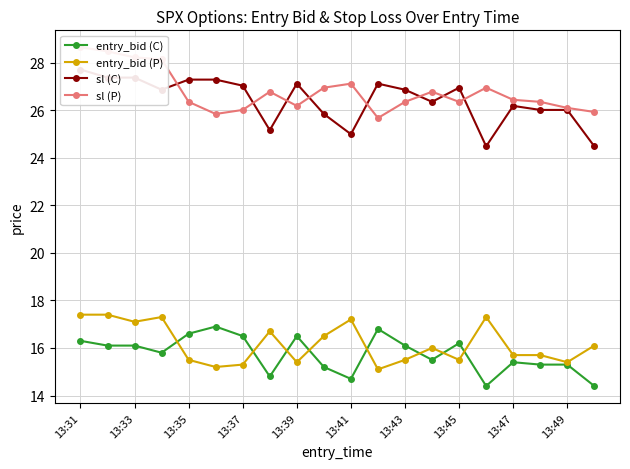

What is the sum of all entry_bid (C) values?

314.9